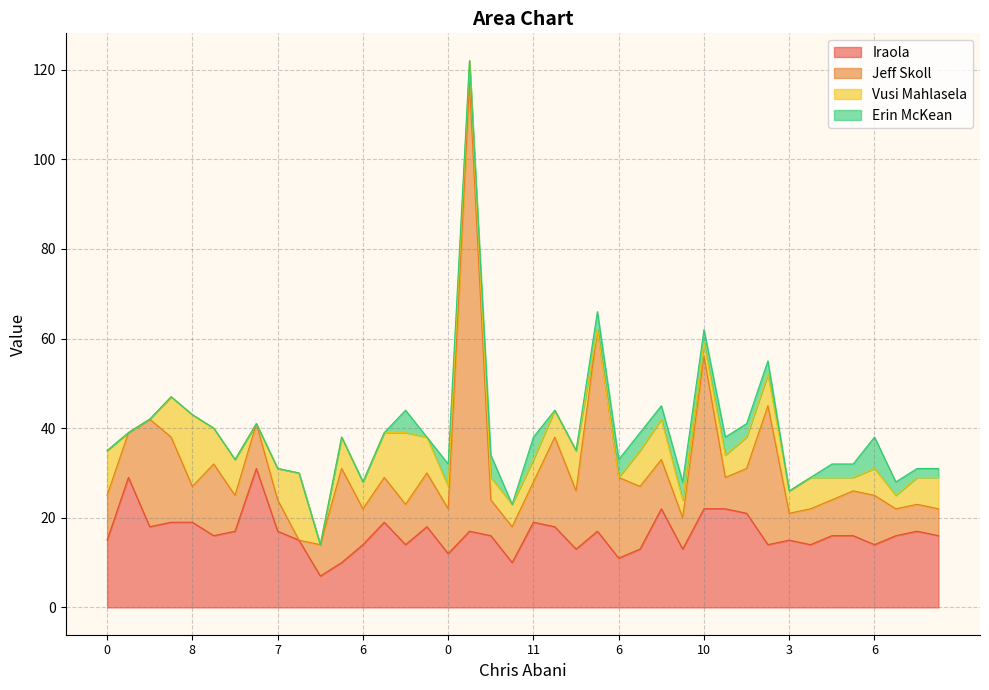

How many series are shown in this chart?

4